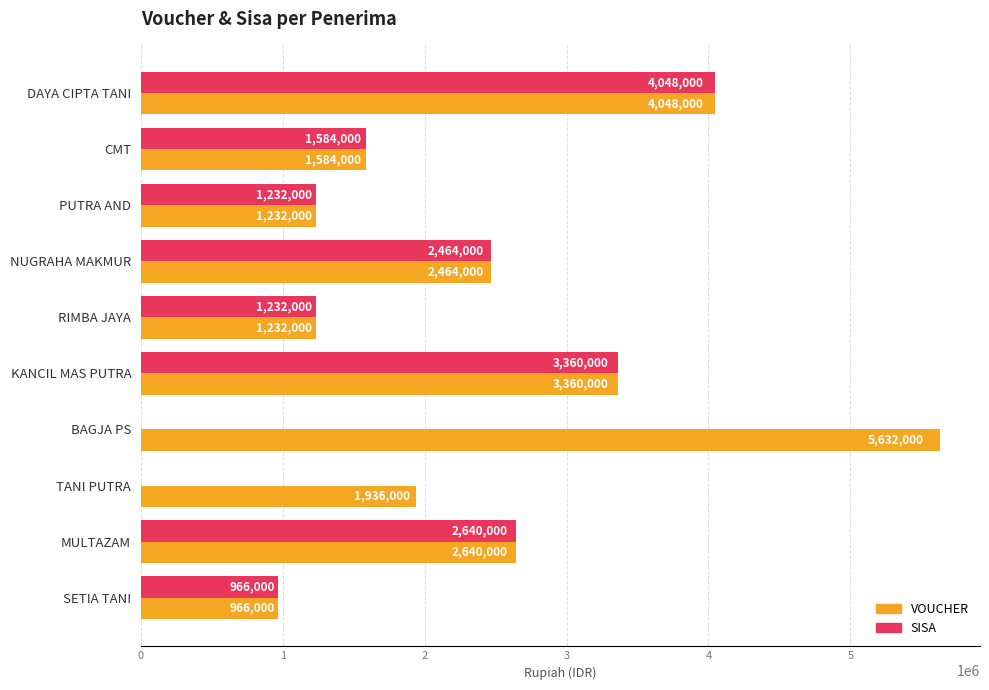

At which label is SISA closest to 2024000?

CMT